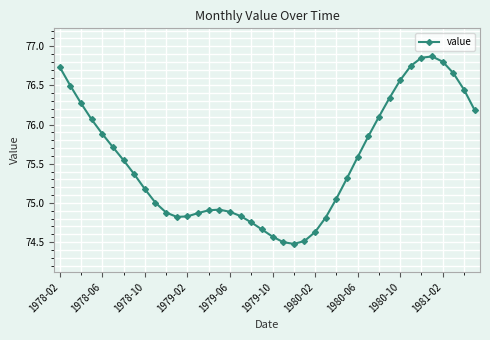

What is the smallest value displayed?

74.5